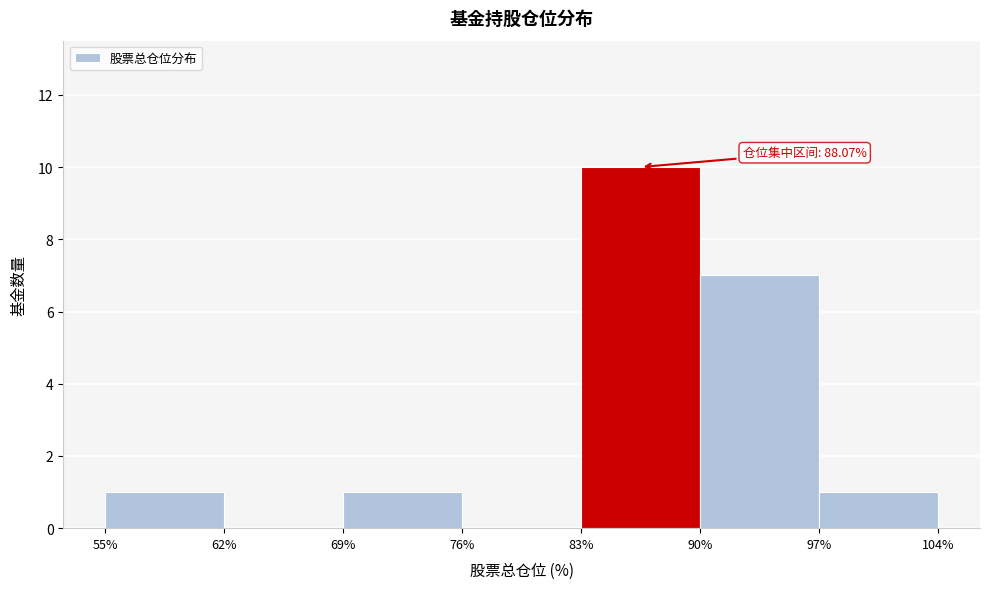

Which range on the x-axis has the tallest bar?

83% to 90%